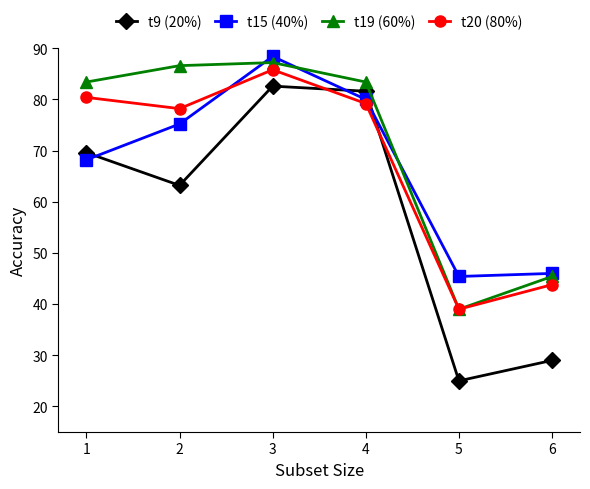

The t19 (60%) series shows 141.6 at 3. True or false?

False